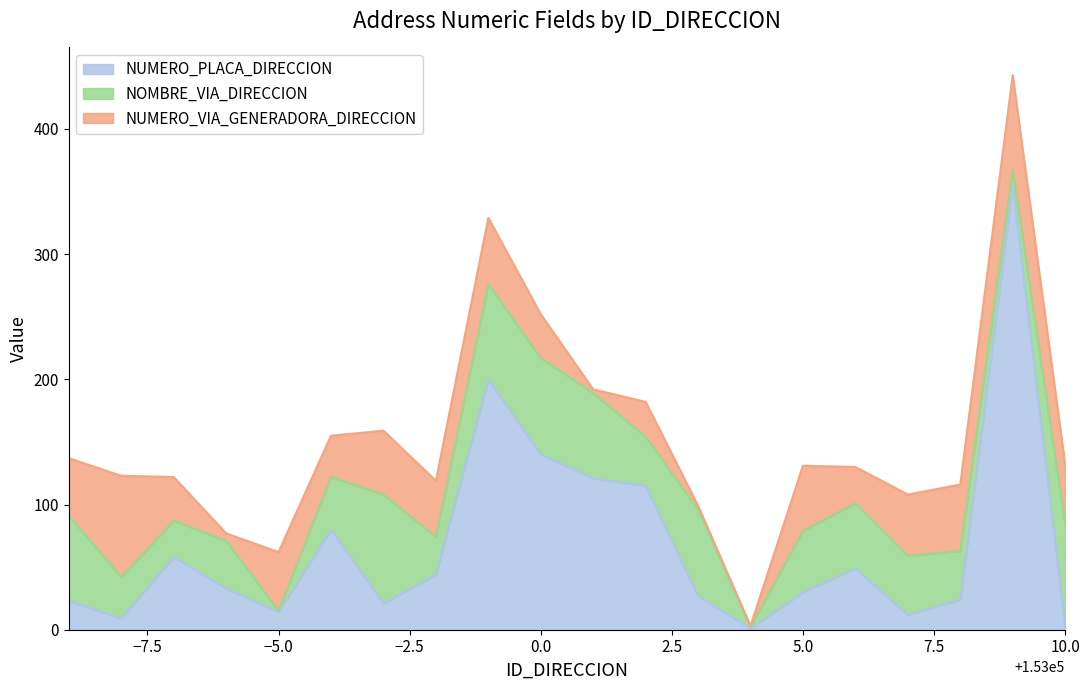

Reading right to left, extract all data points from this chart.

NUMERO_PLACA_DIRECCION: 153010=3	153009=354	153008=24	153007=12	153006=49	153005=30	153004=1	153003=27	153002=115	153001=121	153000=140	152999=200	152998=44	152997=21	152996=80	152995=14	152994=33	152993=58	152992=9	152991=23
NOMBRE_VIA_DIRECCION: 153010=81	153009=13	153008=39	153007=47	153006=52	153005=49	153004=1	153003=69	153002=39	153001=68	153000=77	152999=76	152998=30	152997=87	152996=42	152995=1	152994=38	152993=29	152992=33	152991=68
NUMERO_VIA_GENERADORA_DIRECCION: 153010=48	153009=76	153008=53	153007=49	153006=29	153005=52	153004=1	153003=3	153002=28	153001=3	153000=35	152999=53	152998=45	152997=51	152996=33	152995=47	152994=6	152993=35	152992=81	152991=46